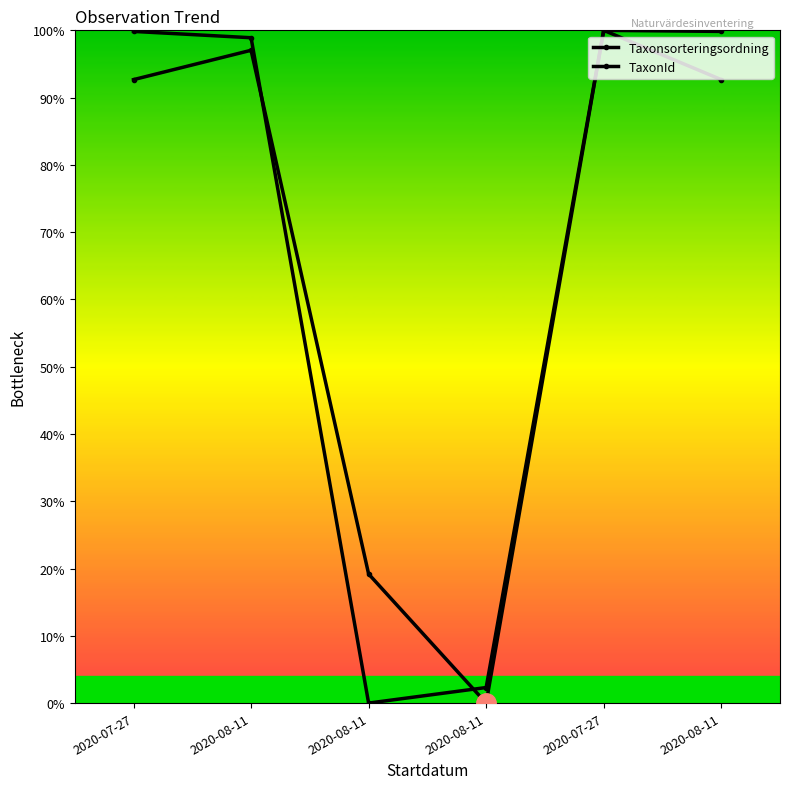

True or false: TaxonId has more than 2 points higher than both neighbors.

False